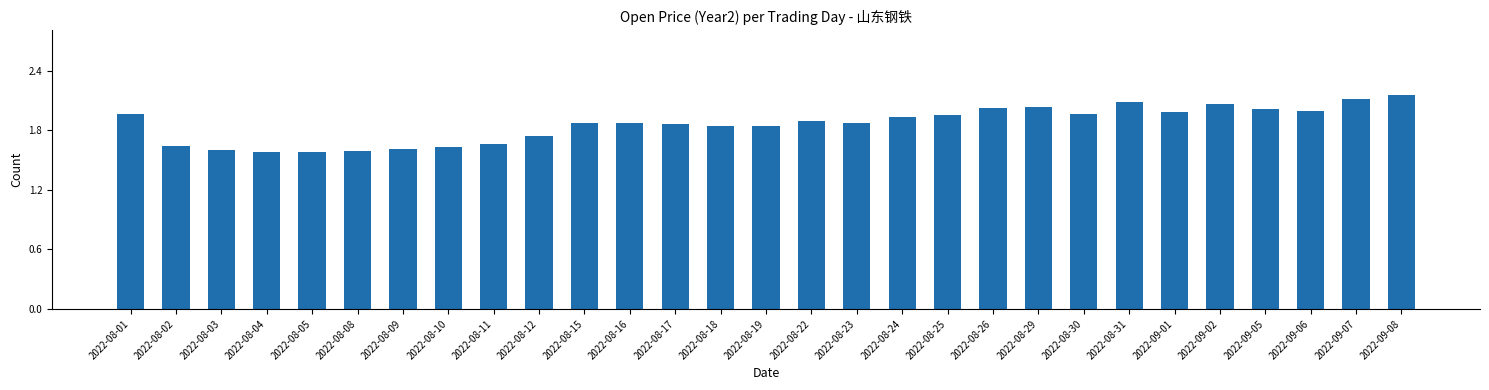

The value at 2022-08-26 is 2.0. True or false?

True